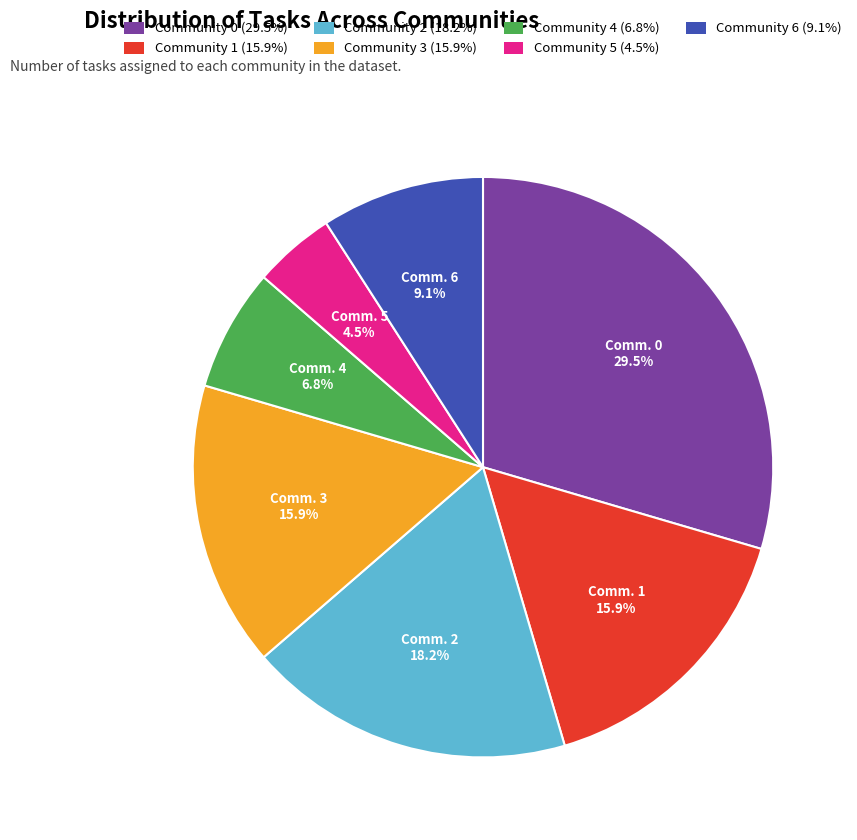

Between Community 0 and Community 6, which is larger?

Community 0